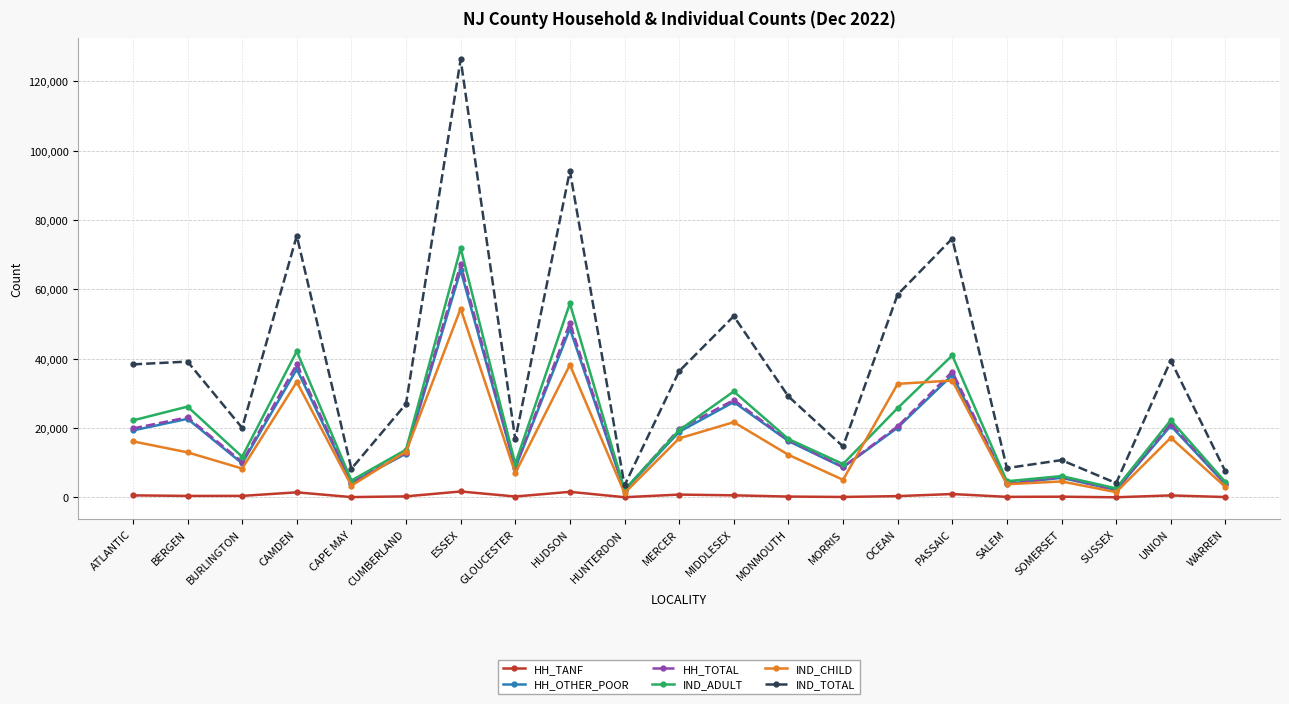

Is the value of IND_ADULT at HUDSON greater than the value of IND_CHILD at BURLINGTON?

Yes